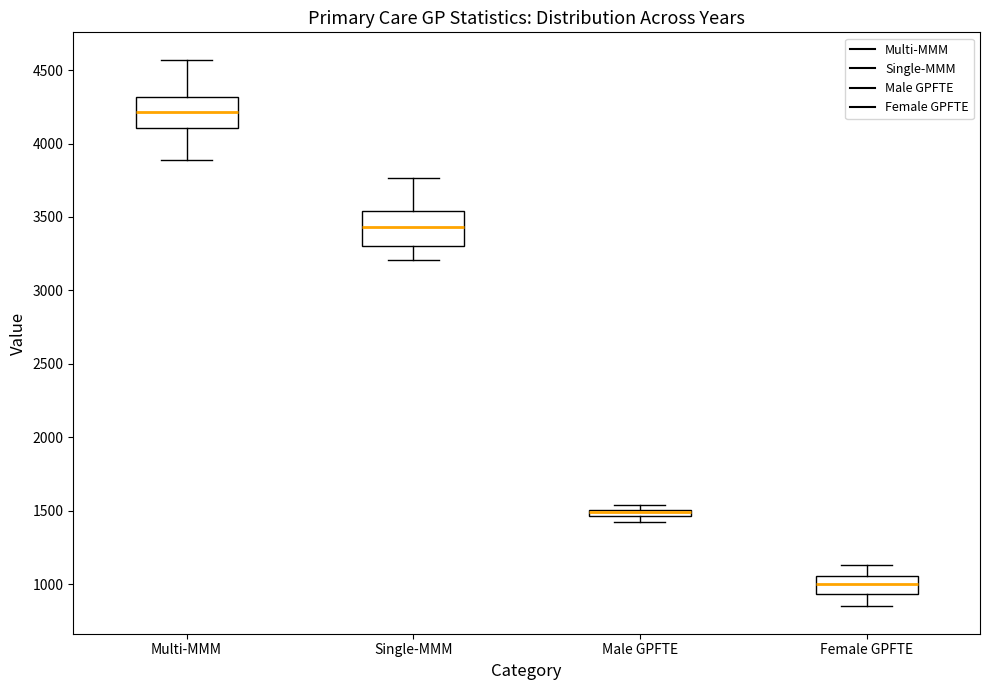

Where does the upper whisker of the box for Single-MMM end on the y-axis? The values are not printed on the chart, so give them approximately, as read against the axis.

3750